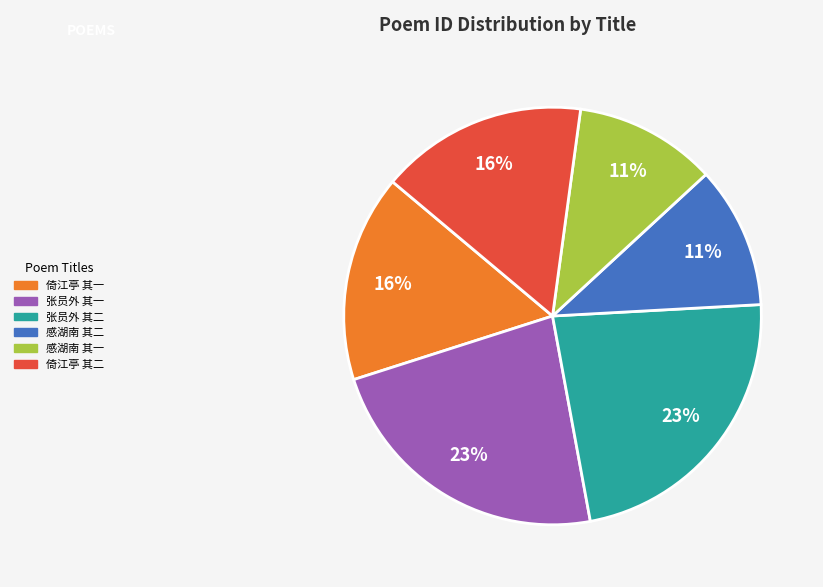

To the nearest percent, what is the average slice percentage?

17%